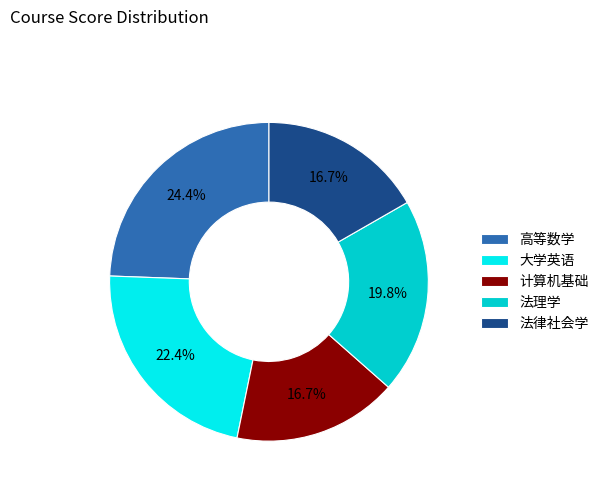

Does 法理学 represent more than half of the total?

No